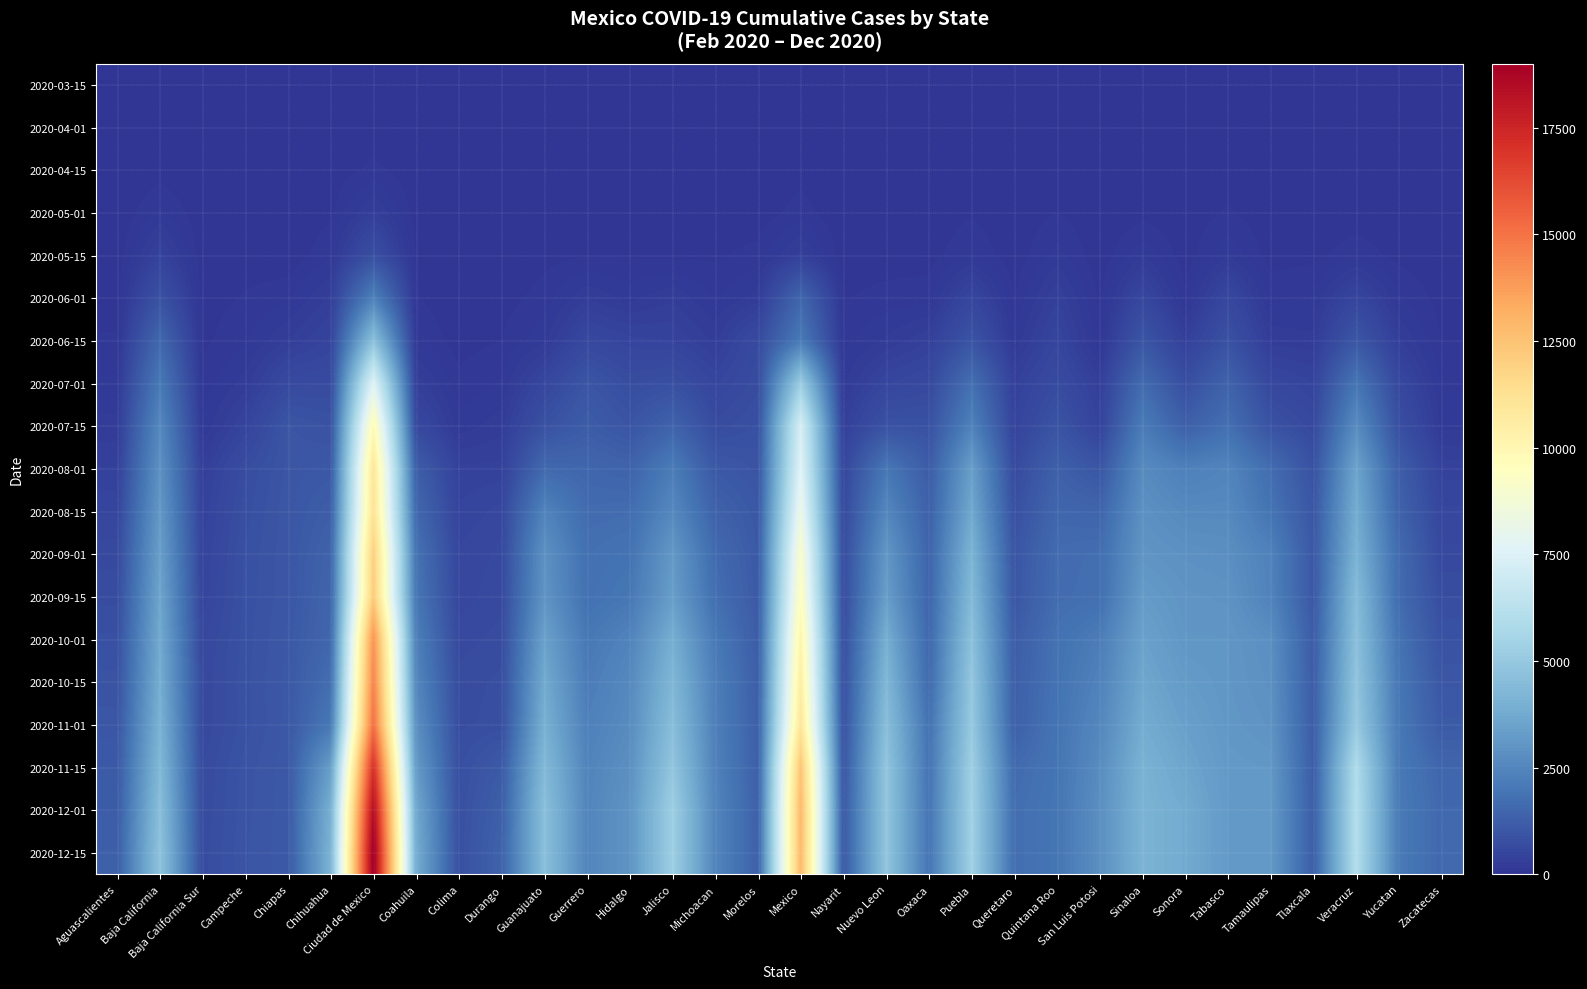

What is the difference between the highest and lowest values at Yucatan?

2129